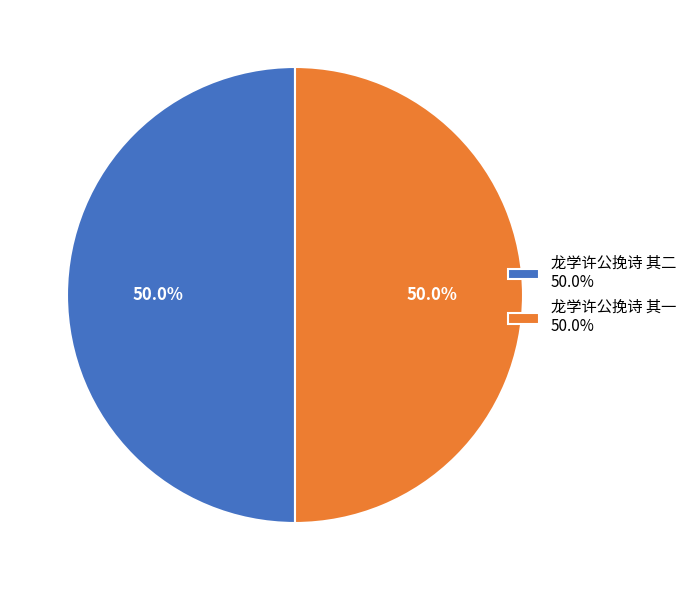

Combined, what portion of the pie is 龙学许公挽诗 其二 and 龙学许公挽诗 其一?

100.0%